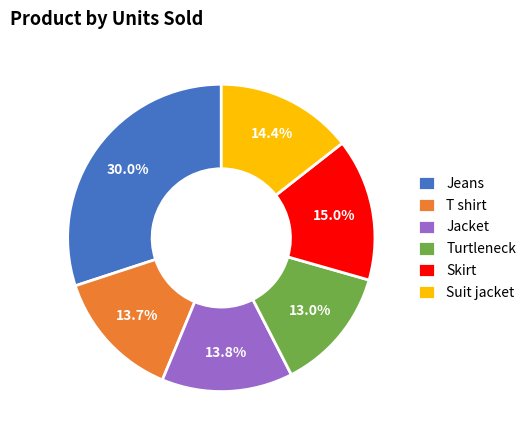

What percentage is the Skirt slice, to the nearest percent?

15%